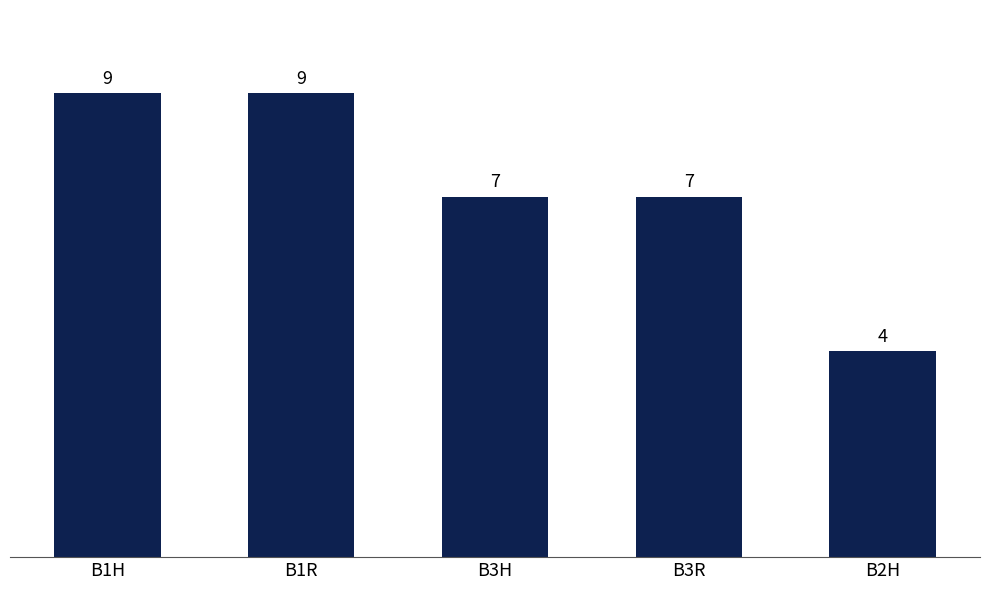

What is the value of the 3rd bar from the left?

7